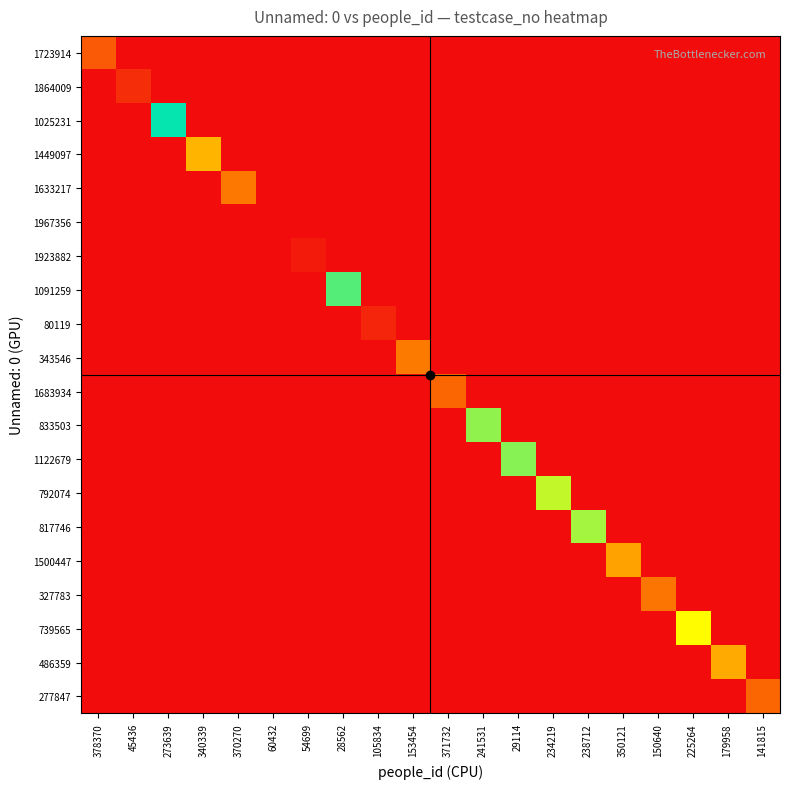

Which label corresponds to the smallest value in the chart?

45436